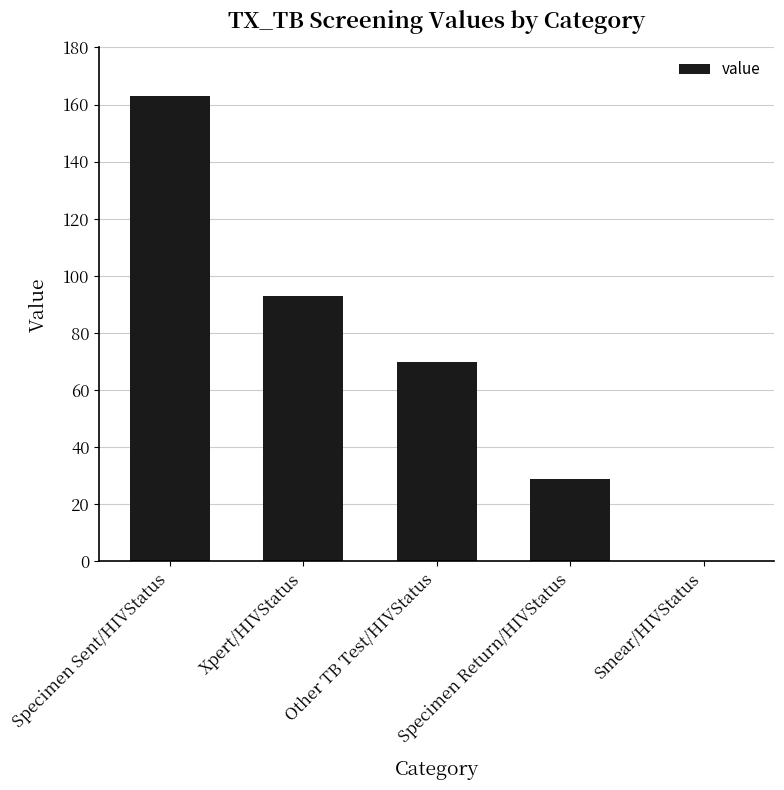

Is it true that the value at Xpert/HIVStatus is 93?

True